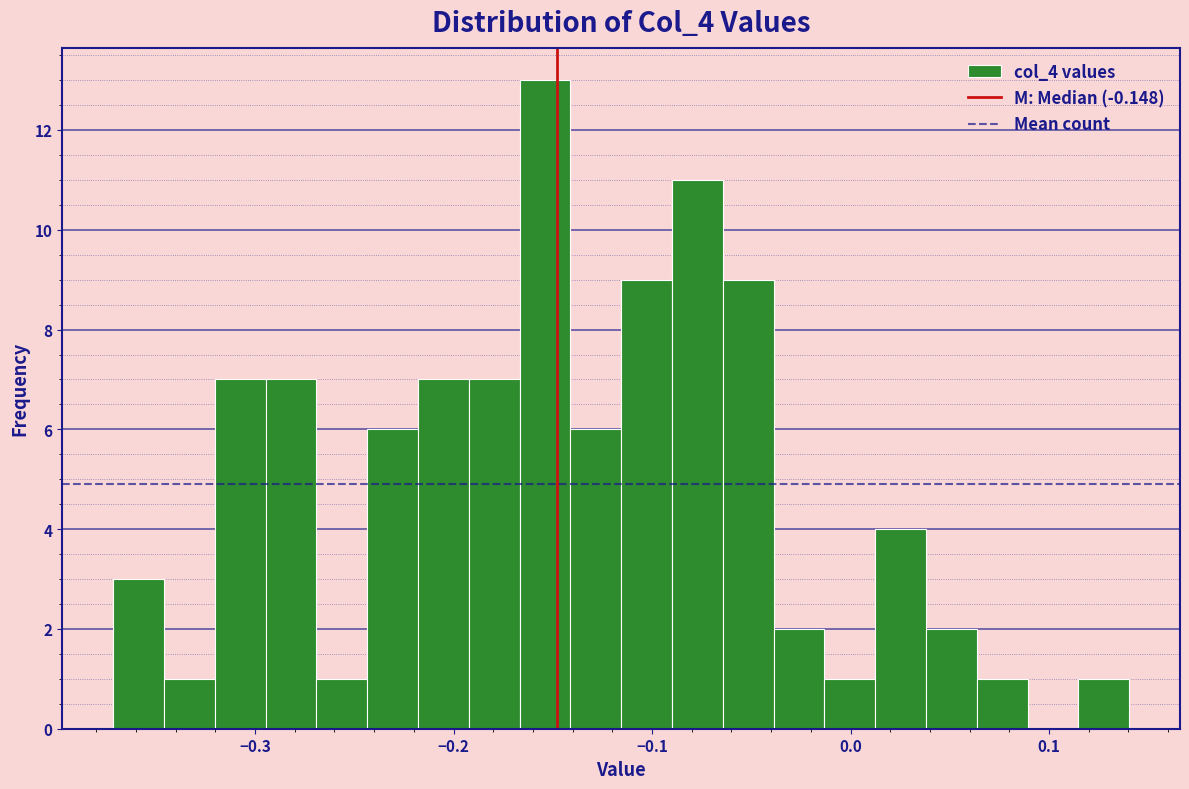

Around what value on the x-axis is the tallest bar? Give the approximate position of its centre, as read against the axis.

-0.15